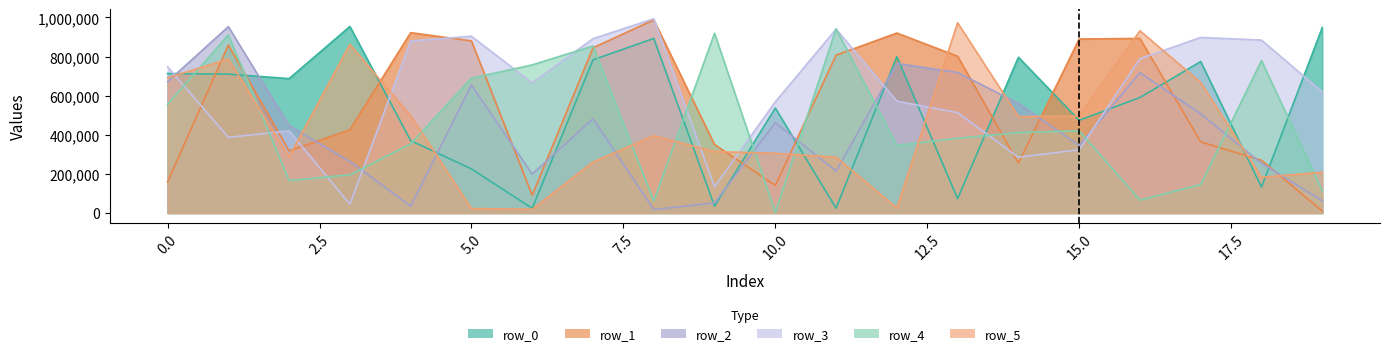

What is the difference between the row_0 values at 0 and 17?

61192